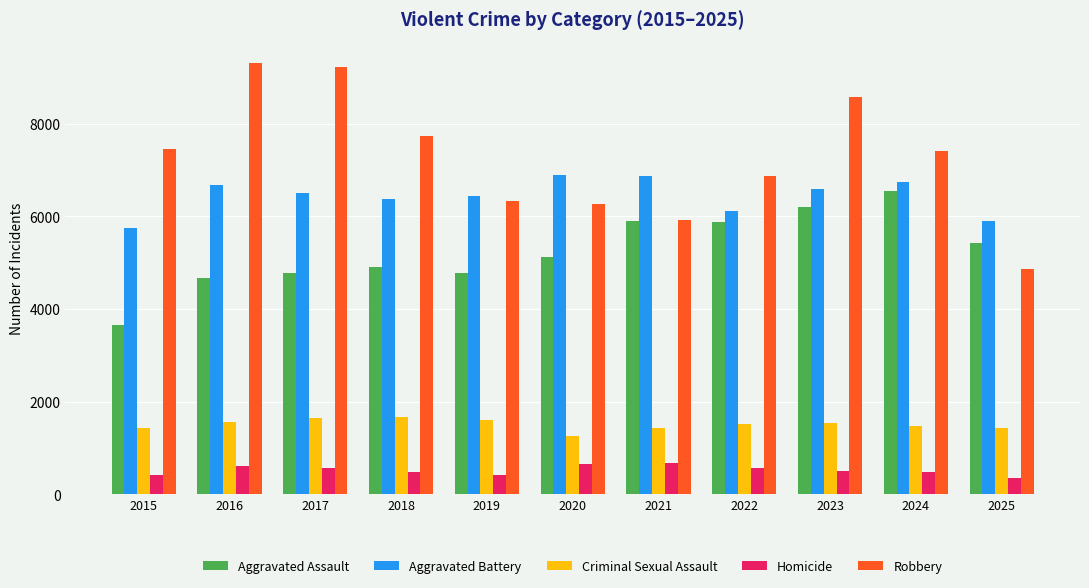

At which label does Robbery reach its minimum?

2025